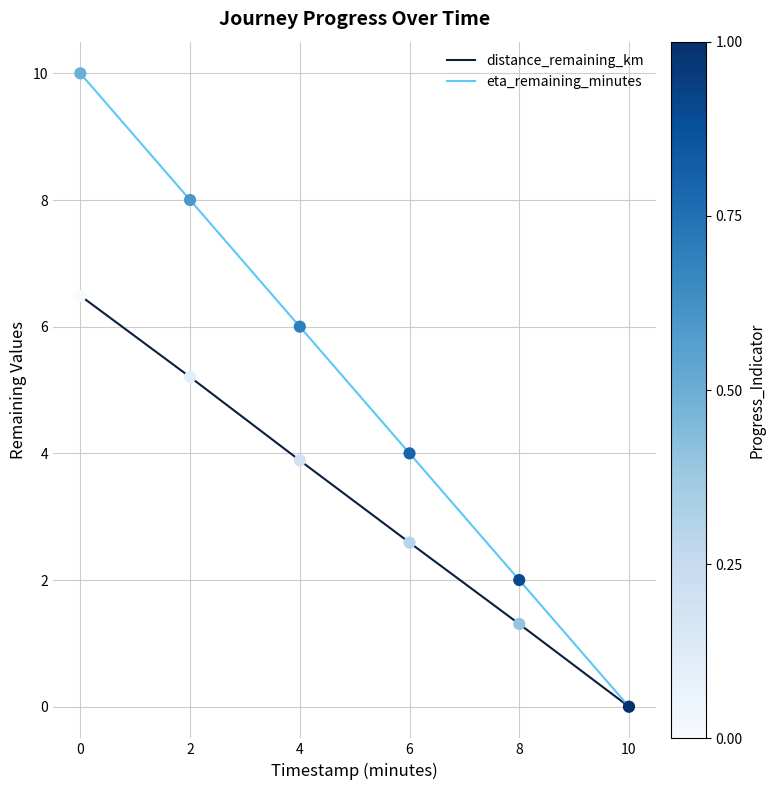

What is the spread (max minus min) of values at 0?

3.5